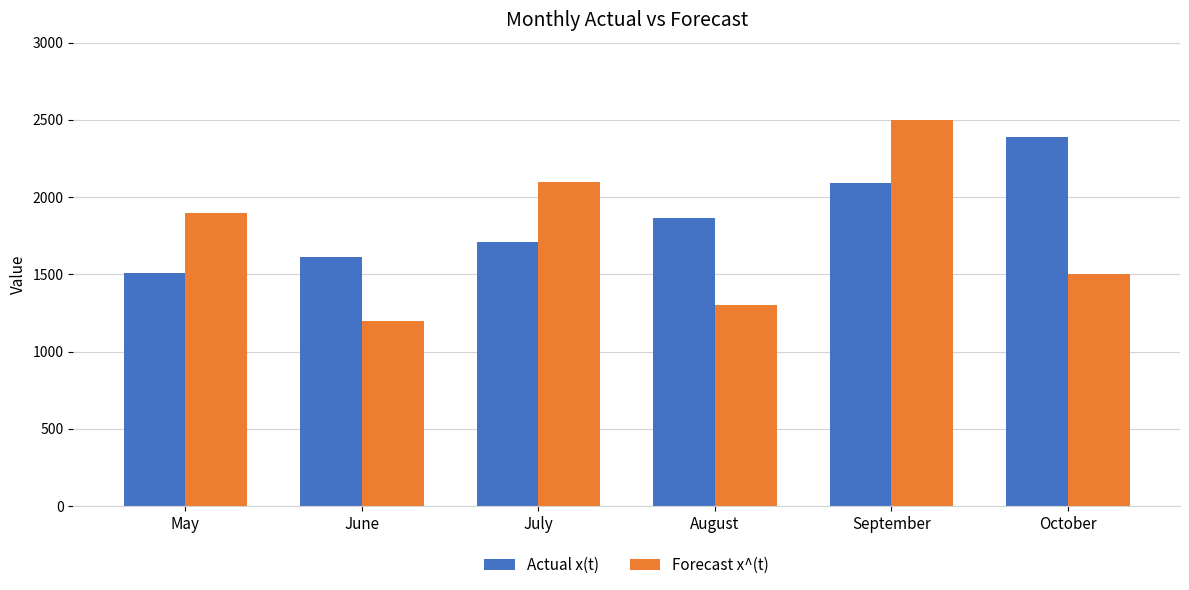

What is the sum of the Forecast x^(t) values at September and June?

3700